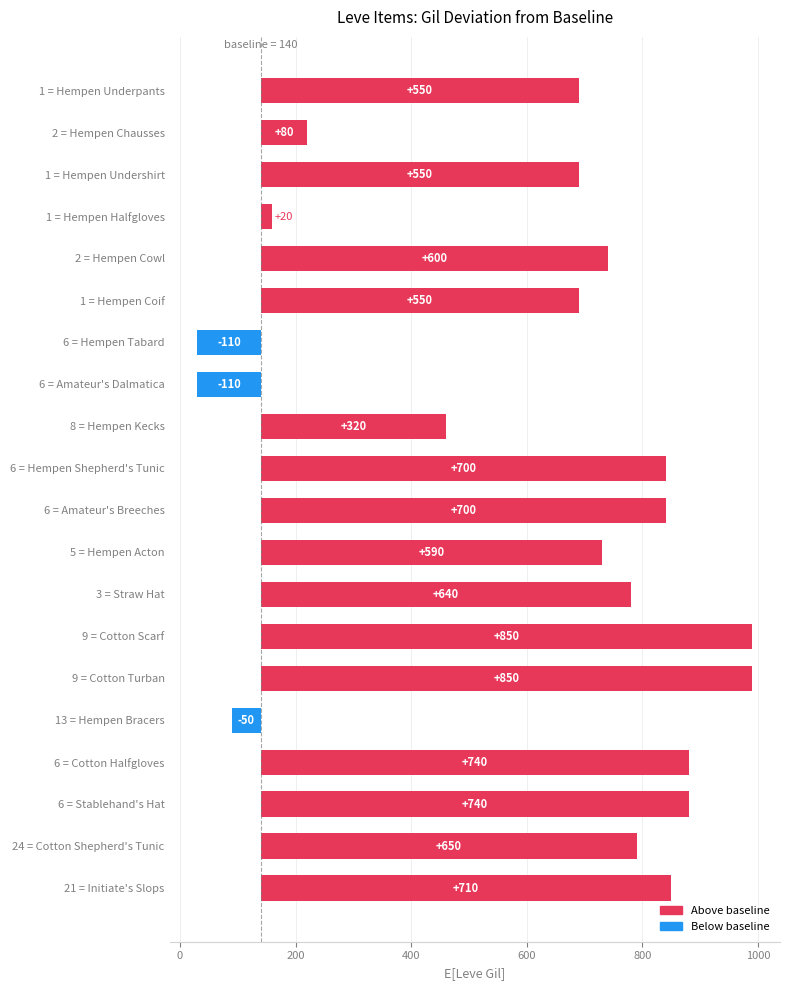

Where is the data nearest to the value 370?

8 = Hempen Kecks